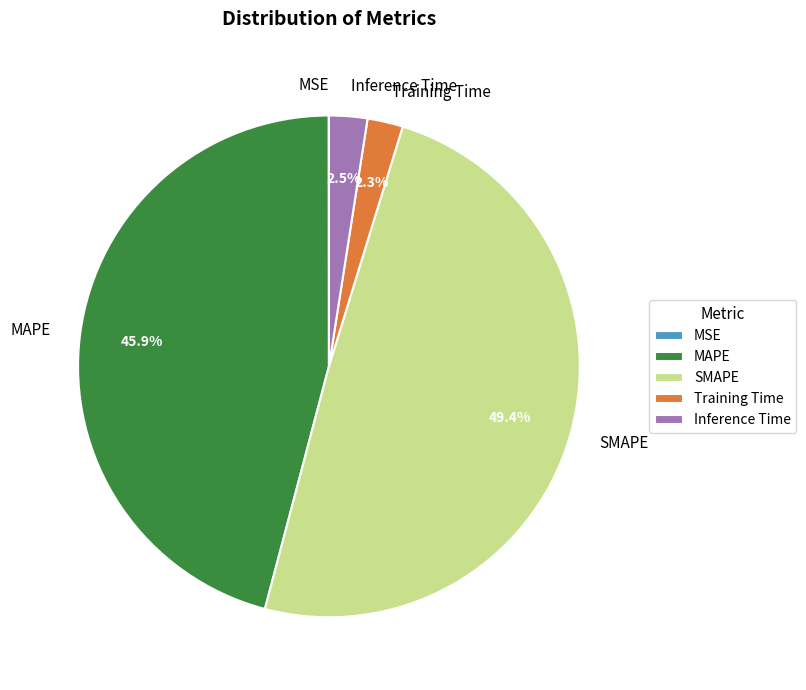

To the nearest percent, what is the difference between the MAPE and Training Time slice percentages?

44%